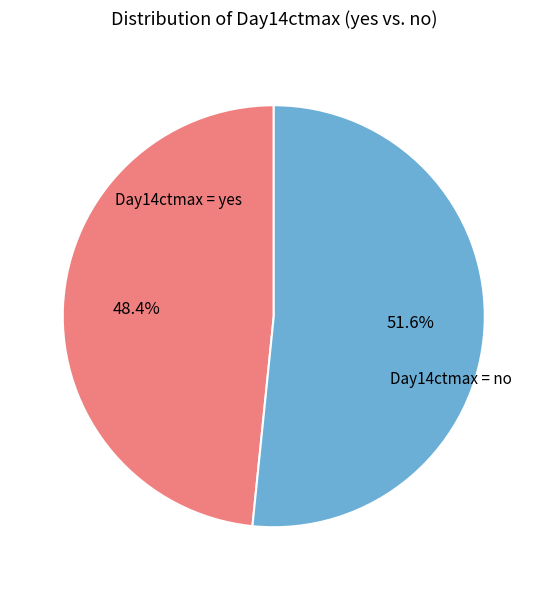

Which category accounts for the majority?

Day14ctmax = no